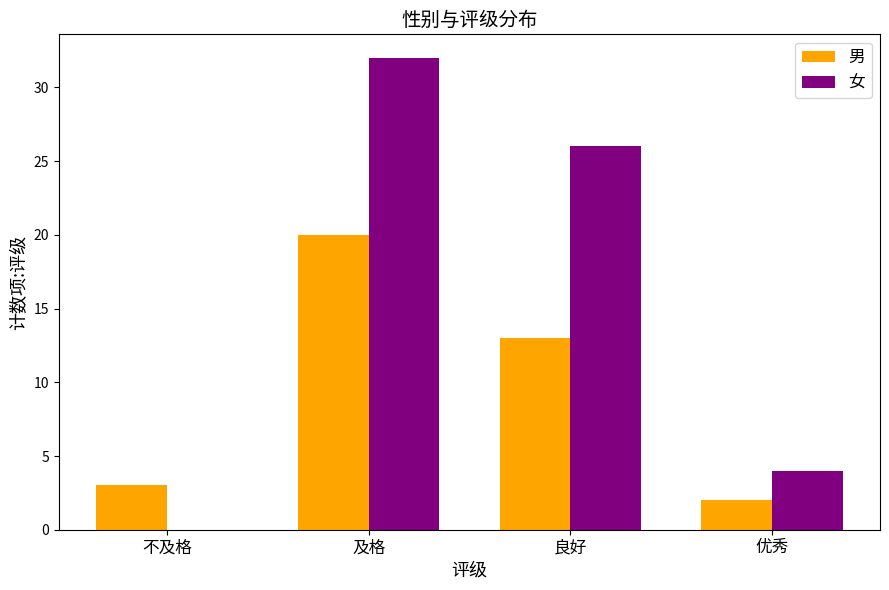

What is the approximate value of 男 at 不及格?

3